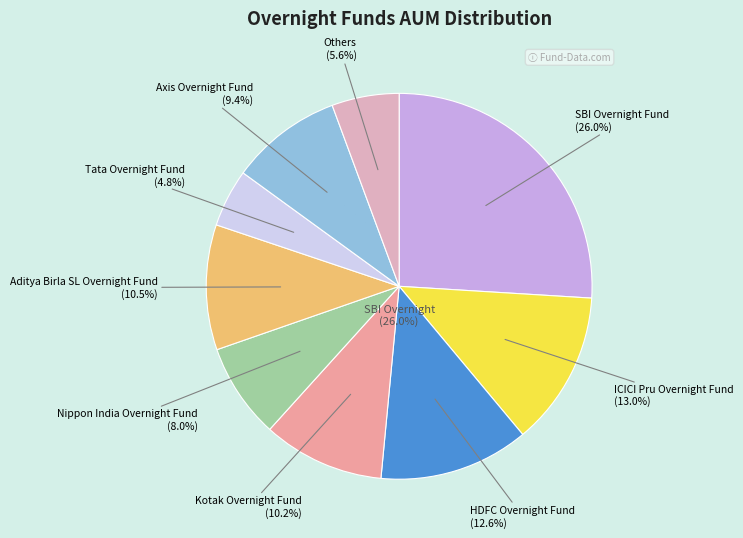

What is the change in value from SBI Overnight Fund to HDFC Overnight Fund?

-11887.1